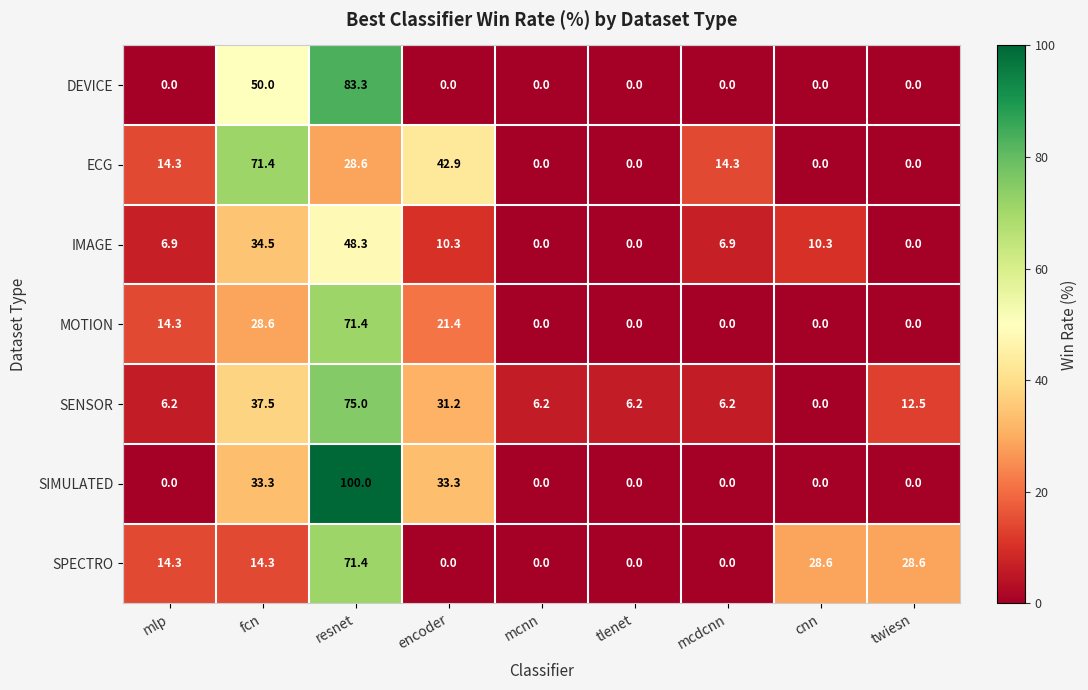

Which series has the largest total across all categories?

SENSOR